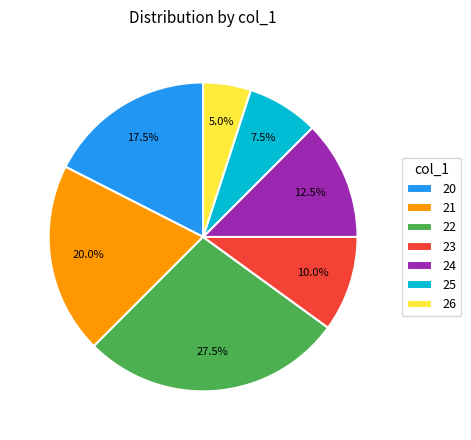

What is the ratio of the value at 23 to the value at 26?

2.0